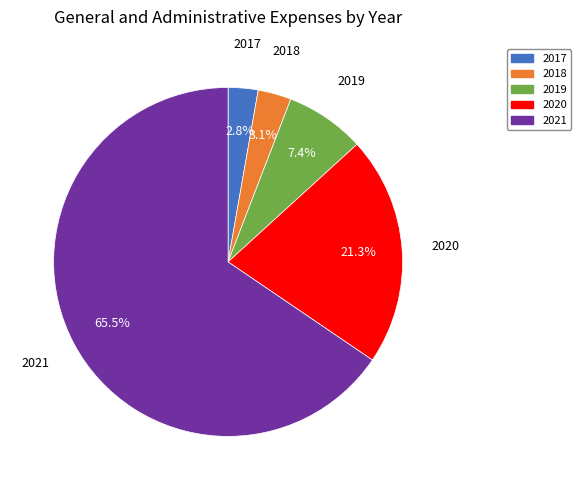

What percentage is NOT represented by 2017?

97.2%